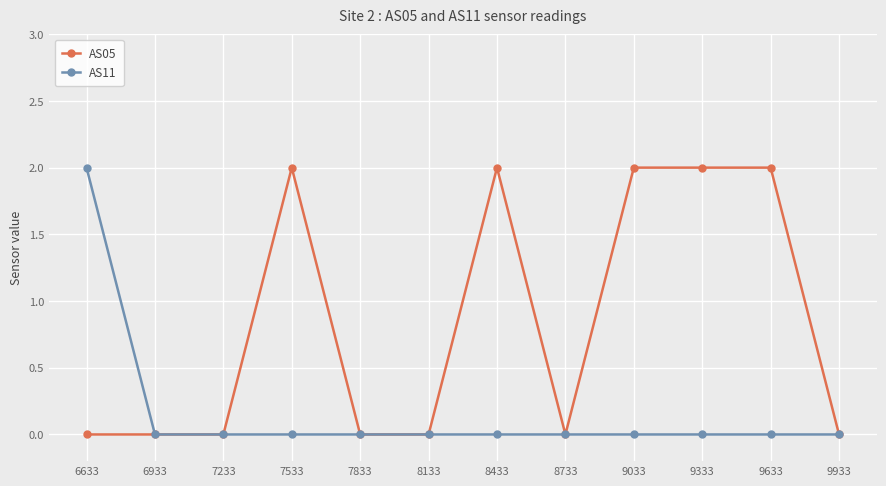

True or false: AS05 has more than 1 interior local peaks.

True